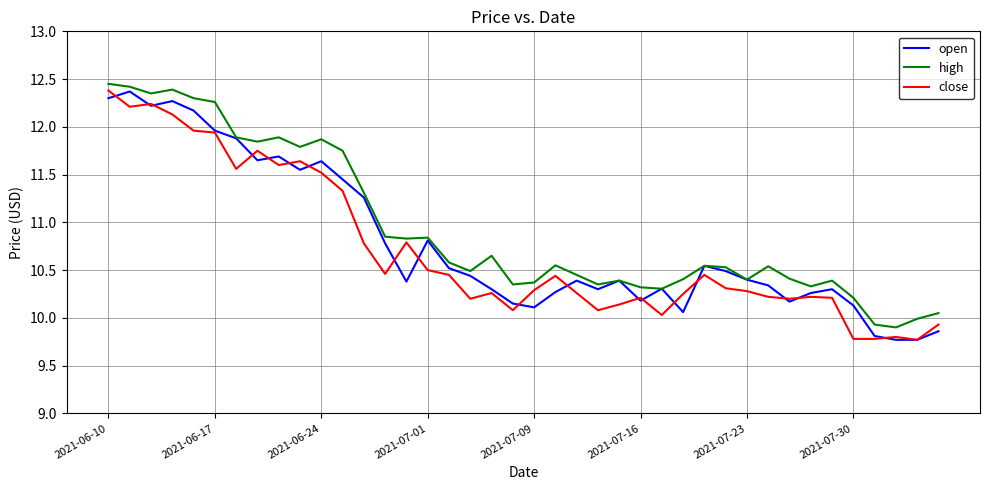

What is the minimum value shown in the chart?

9.8